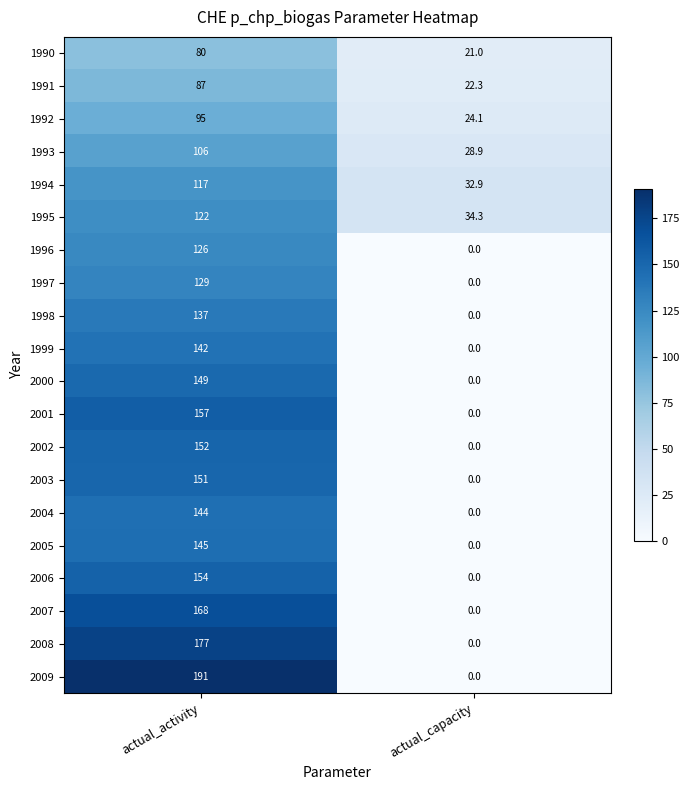

At which category is the sum across all series the highest?

actual_activity